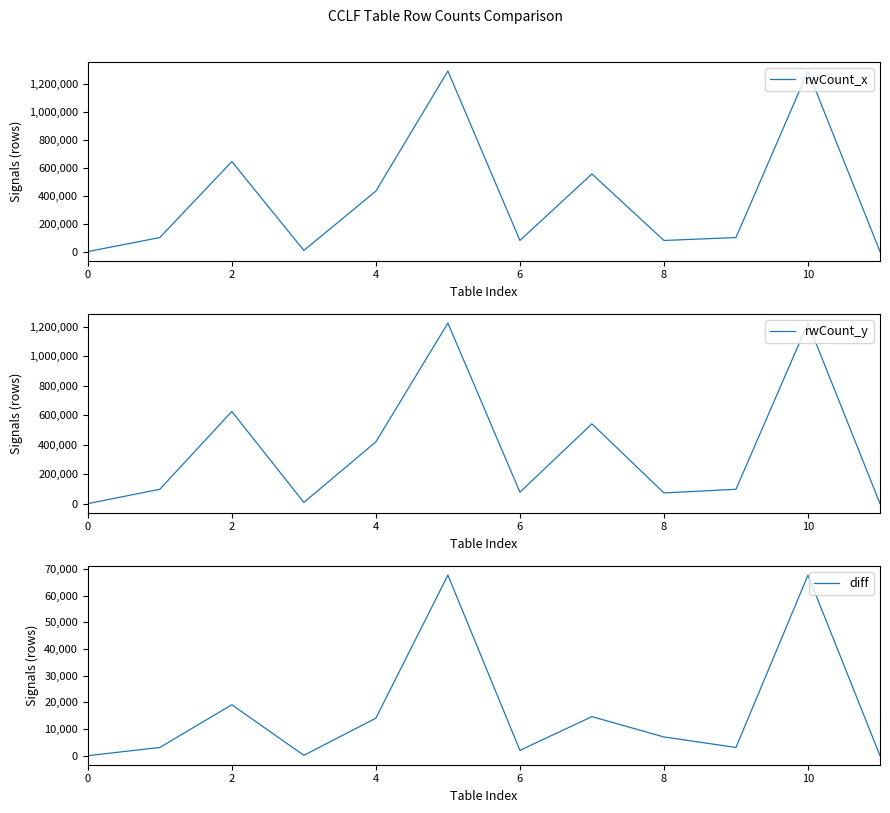

True or false: rwCount_x and diff cross at least once.

False